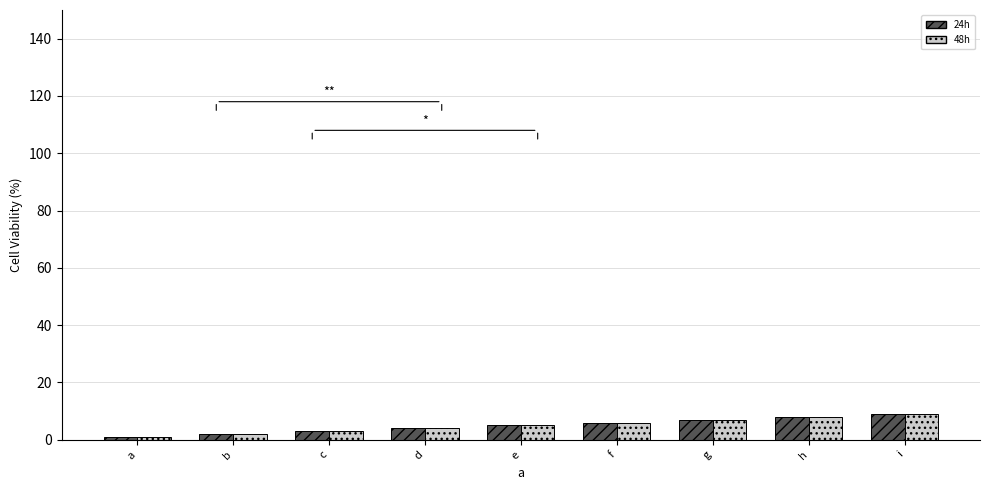

What is the sum of the 48h values at d and e?

9